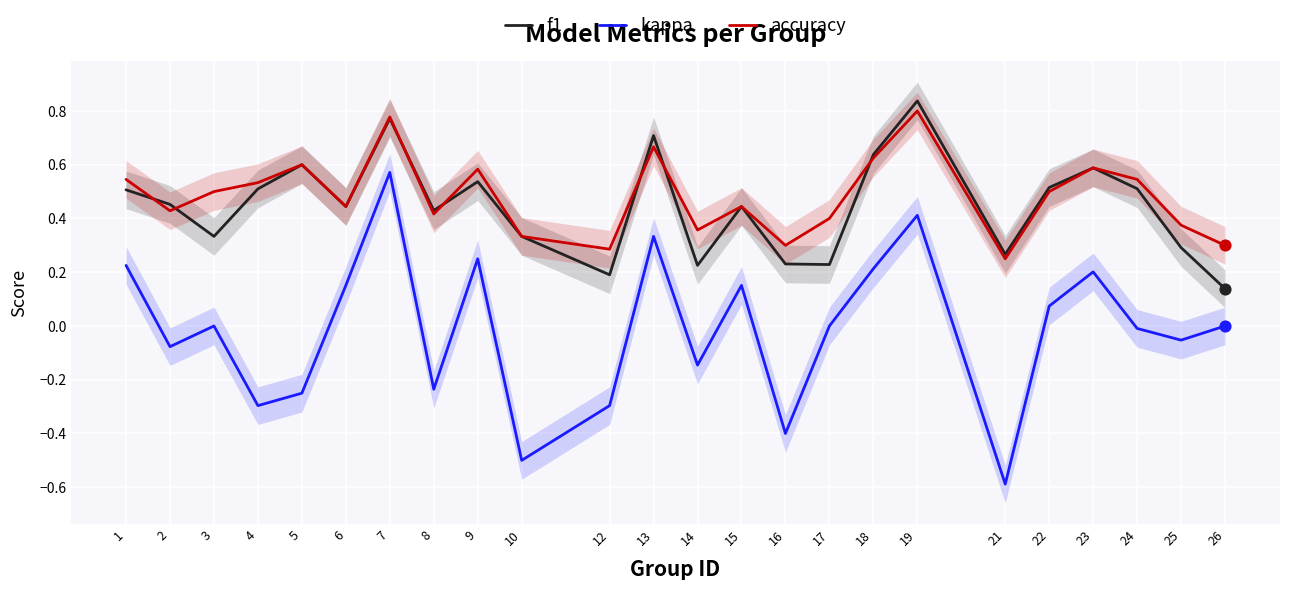

What are all the series names shown in the legend?

f1, kappa, accuracy